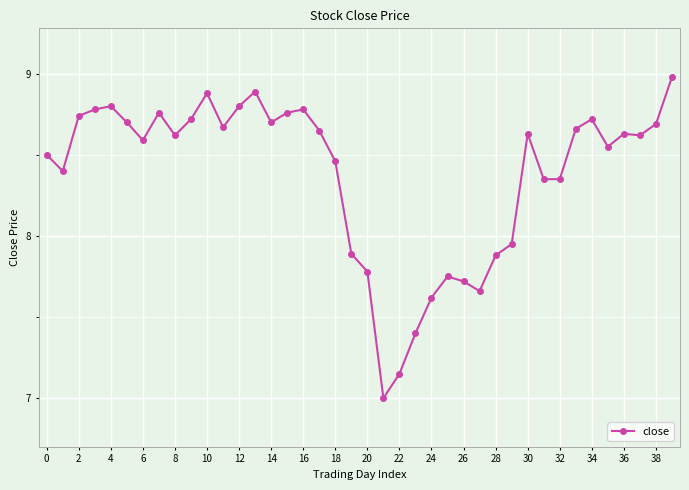

What is the maximum value shown in the chart?

9.0